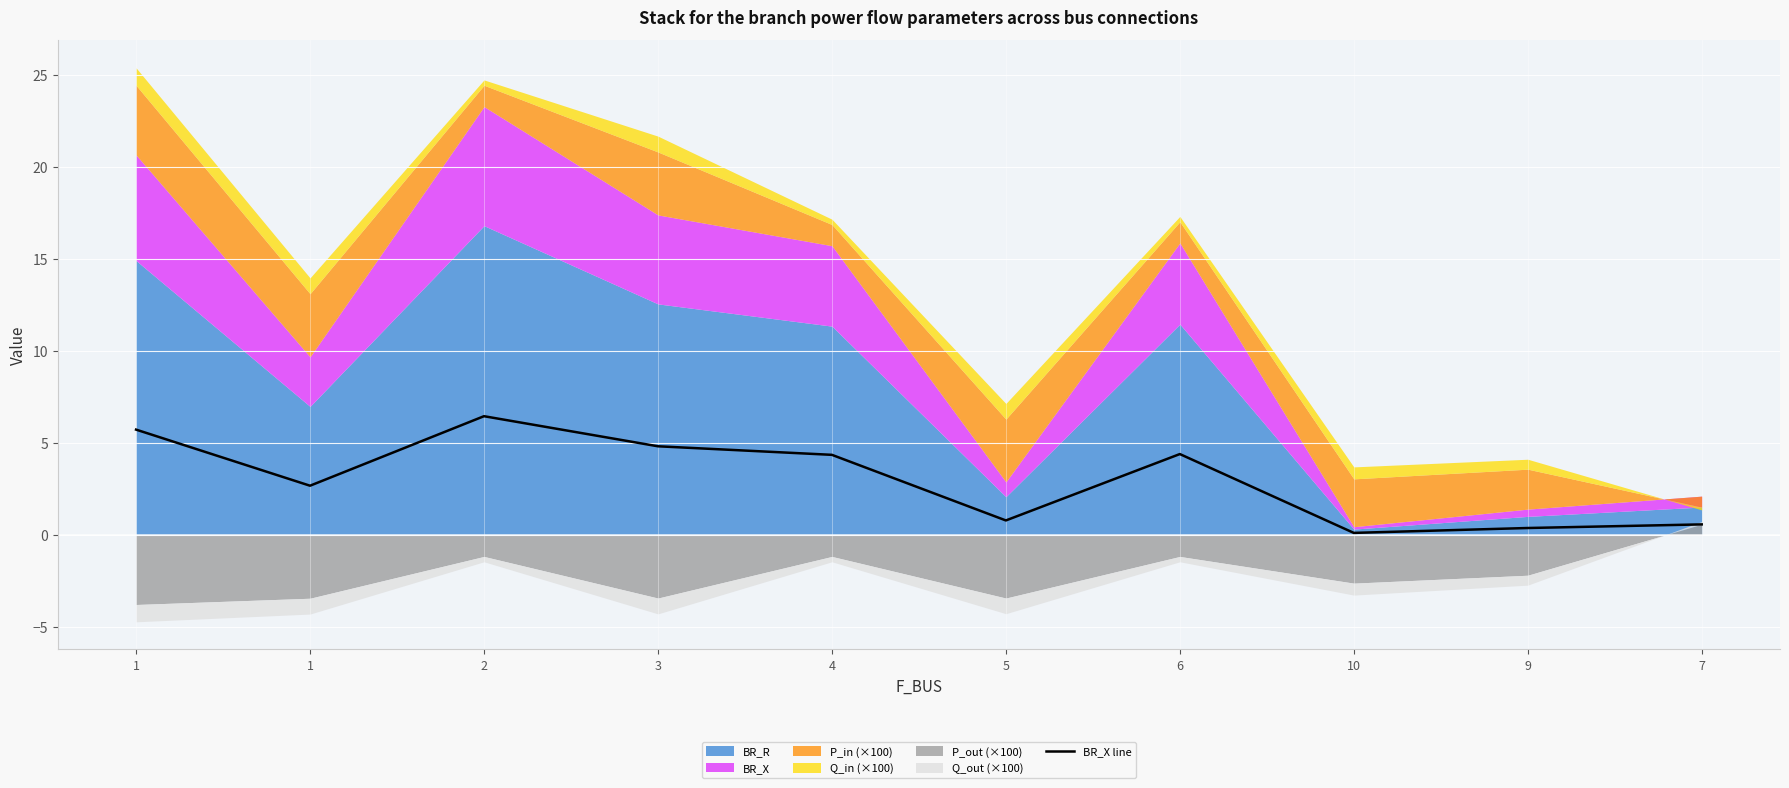

Reading left to right, list all the values displayed in this chart.

1=5.7	1=2.7	2=6.5	3=4.8	4=4.4	5=0.8	6=4.4	10=0.1	9=0.4	7=0.6